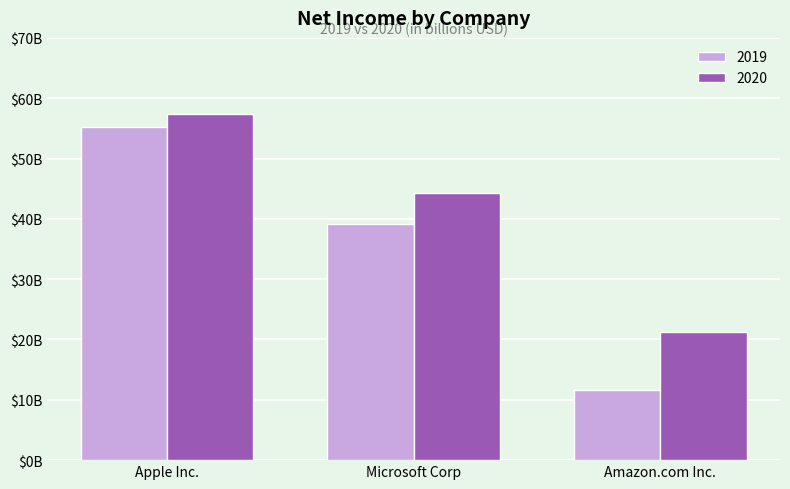

What are all the series names shown in the legend?

2019, 2020